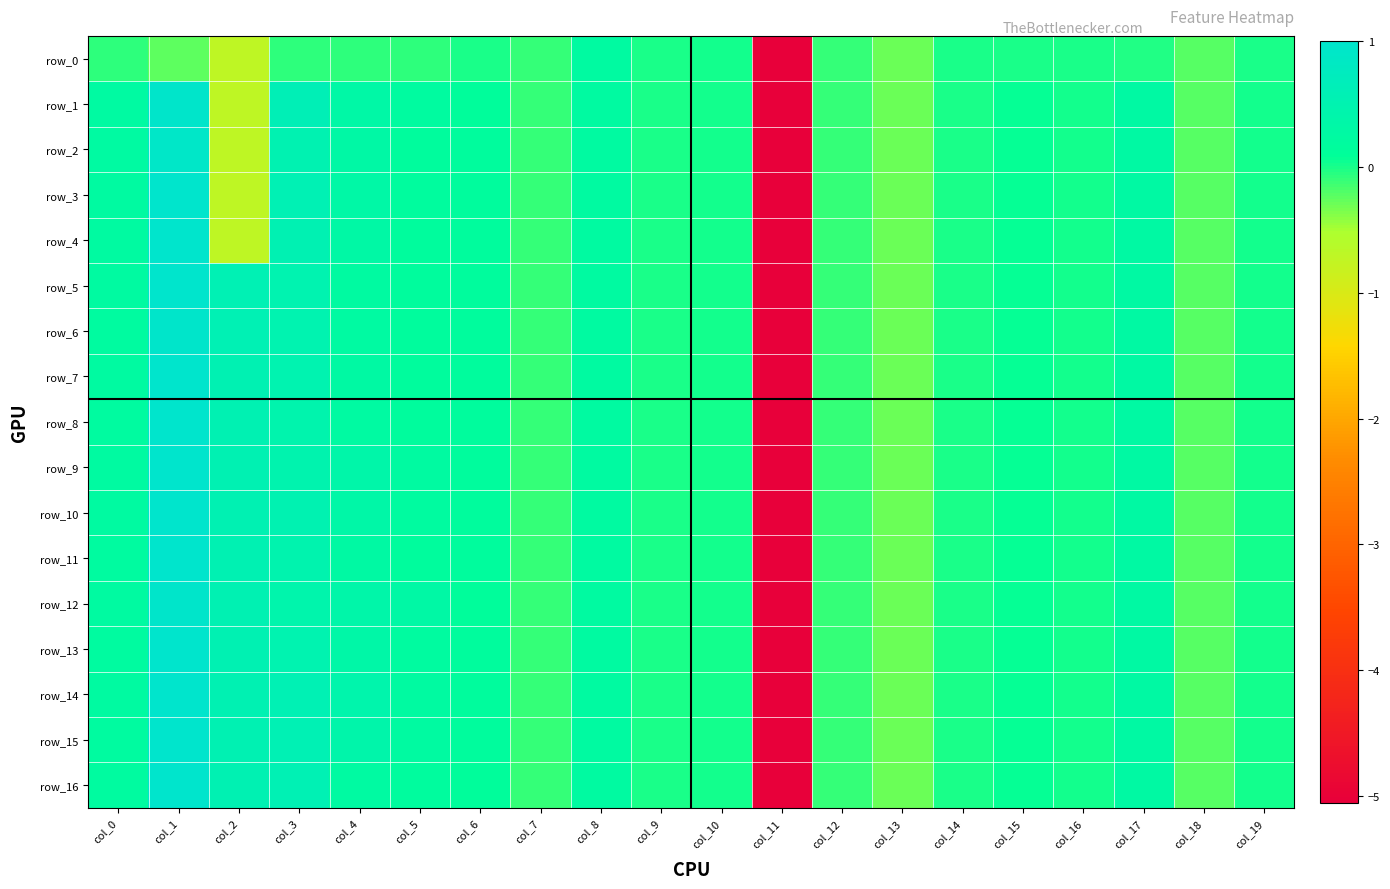

Which series has the largest total across all categories?

row_14